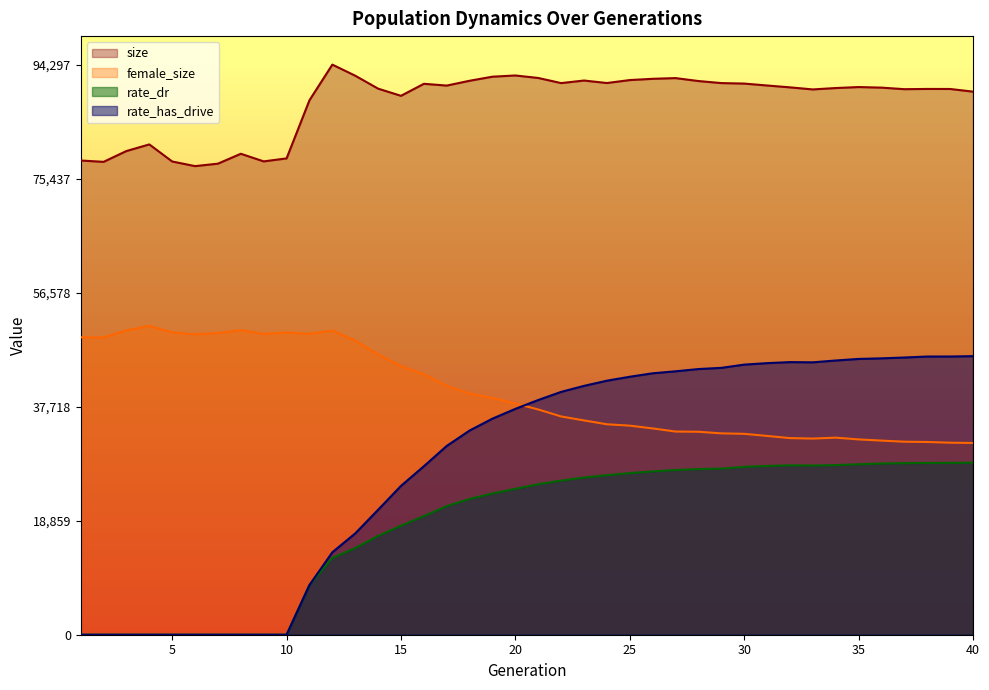

Between 5 and 9, which series saw the biggest shift?

female_size